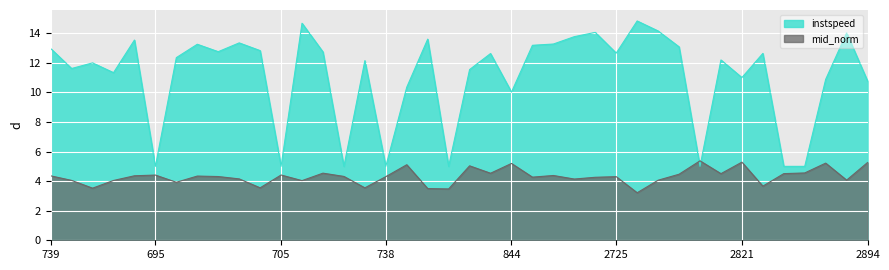

Reading right to left, transcribe all the data shown in this chart.

instspeed: 10.8	14.0	10.9	5.0	5.0	12.6	11.0	12.2	5.0	13.1	14.2	14.8	12.7	14.1	13.8	13.3	13.2	10.0	12.6	11.5	5.0	13.6	10.4	5.0	12.1	5.0	12.7	14.7	5.0	12.8	13.4	12.8	13.3	12.4	5.0	13.5	11.3	12.0	11.6	13.0
mid_norm: 5.3	4.1	5.2	4.6	4.5	3.7	5.3	4.5	5.4	4.5	4.1	3.2	4.3	4.3	4.1	4.4	4.3	5.2	4.5	5.0	3.5	3.5	5.1	4.3	3.5	4.3	4.5	4.0	4.4	3.5	4.2	4.3	4.3	3.9	4.4	4.4	4.0	3.5	4.0	4.4